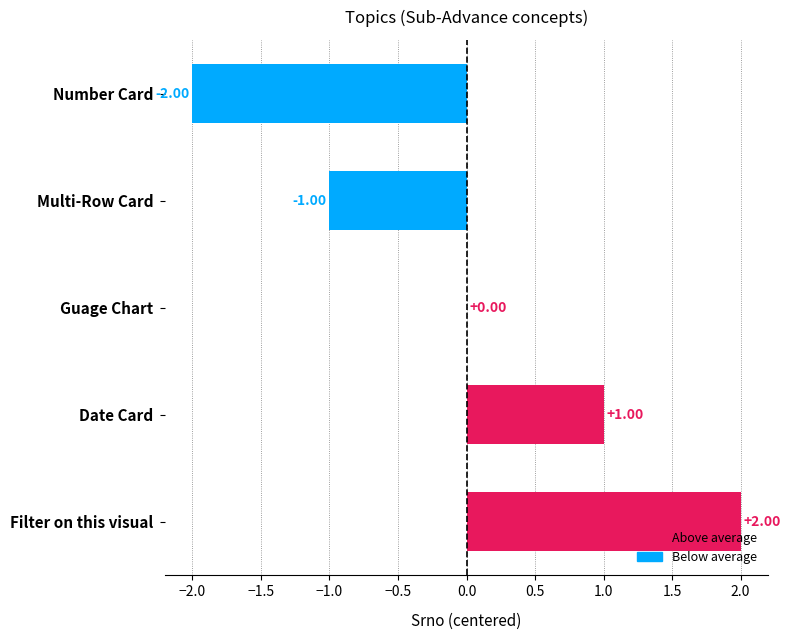

How many data points does each series have?

5